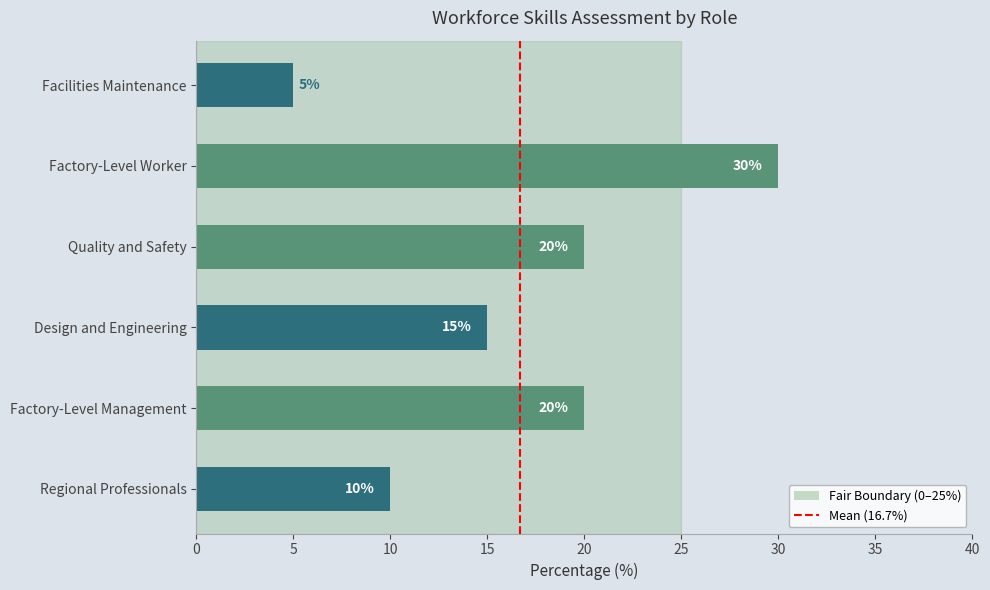

Which has a higher value, Facilities Maintenance or Factory-Level Worker?

Factory-Level Worker